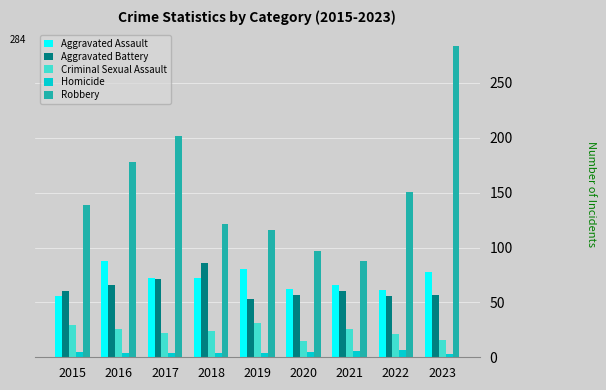

What is the difference between the maximum and second lowest values in the Homicide series?

3